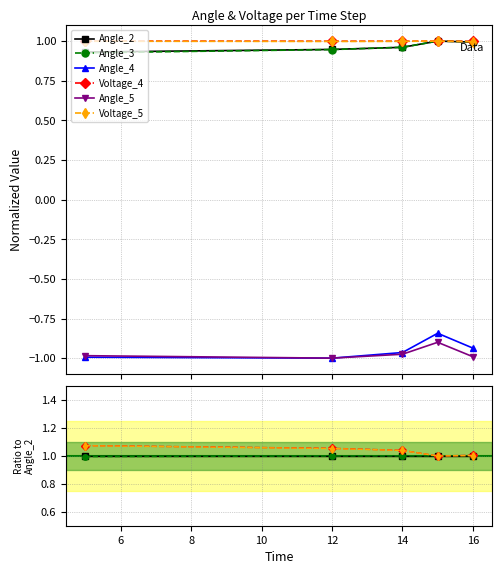

What is the highest value of the Angle_5 series?

-0.9